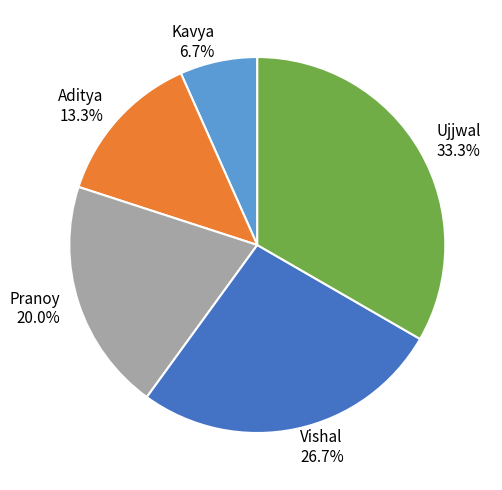

Do Pranoy and Vishal together represent more than half of the pie?

No